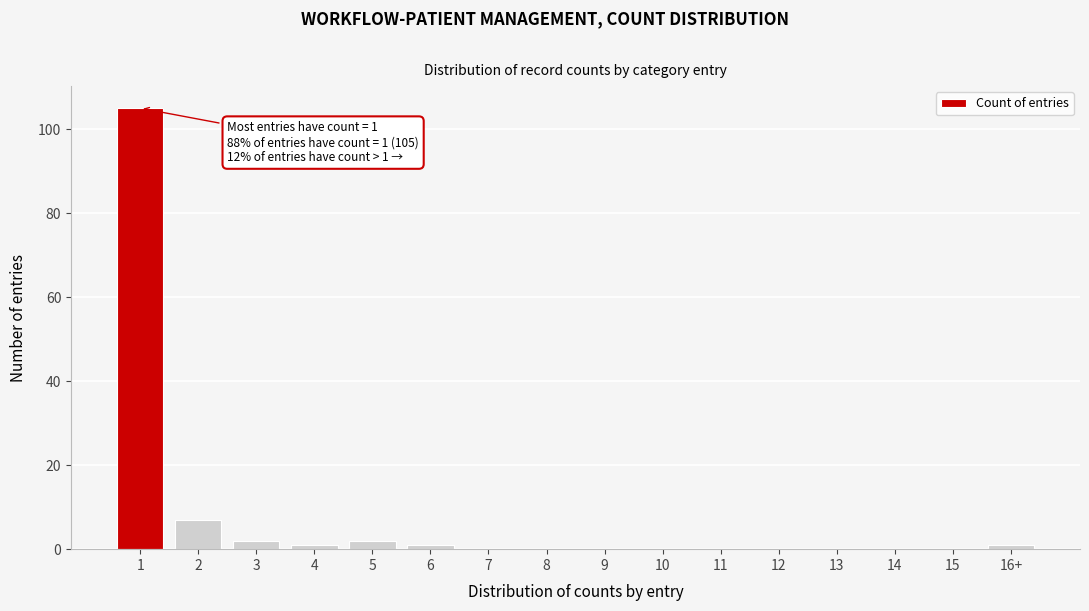

Reading left to right, list all the values displayed in this chart.

1=105	2=7	3=2	4=1	5=2	6=1	7=0	8=0	9=0	10=0	11=0	12=0	13=0	14=0	15=0	16+=1